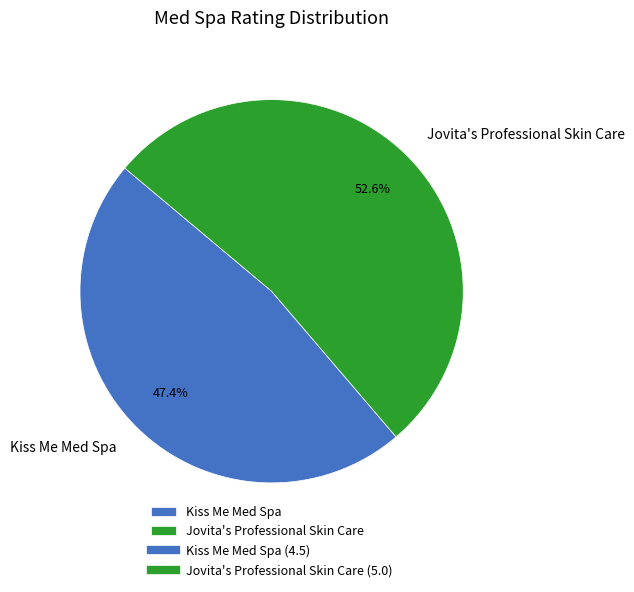

What percentage do Jovita's Professional Skin Care and Kiss Me Med Spa together represent?

100.0%